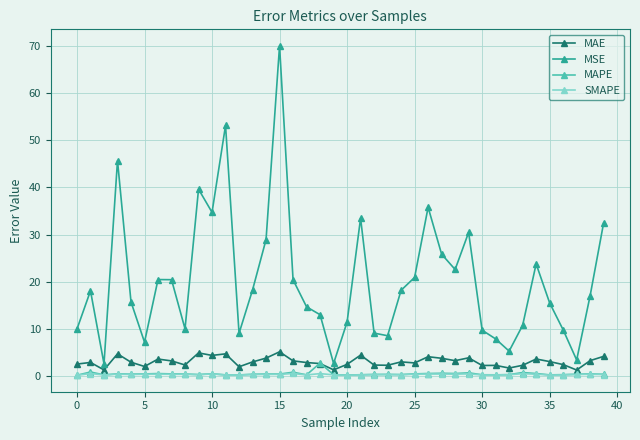

At how many categories does at least one series exceed 38?

4